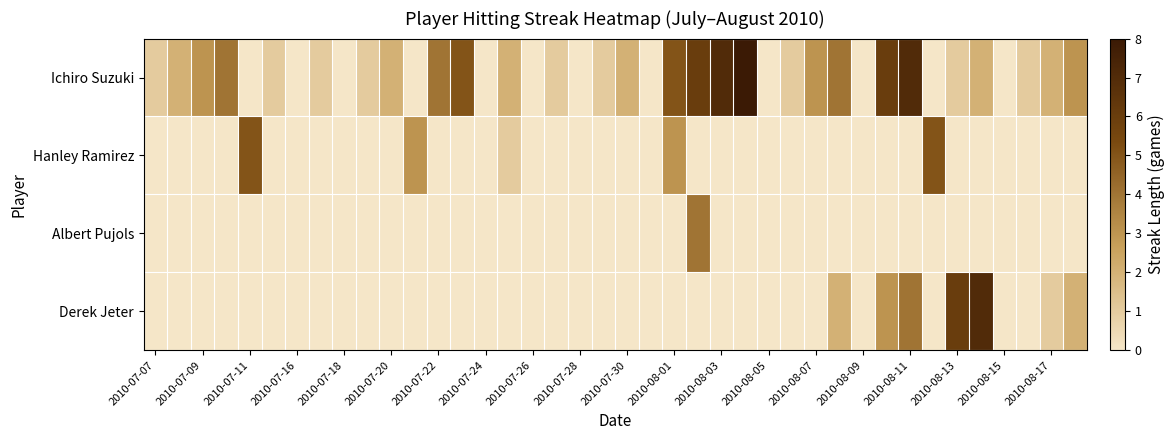

At how many categories does at least one series exceed 1?

23